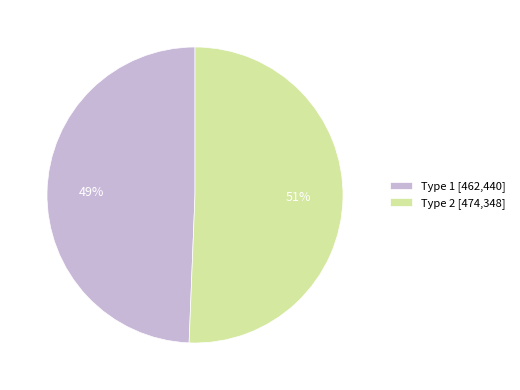

Which slice is the smallest?

Type 1 [462,440]